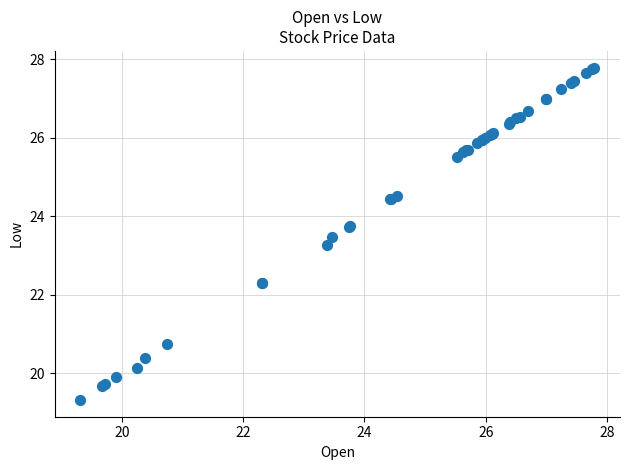

What Y value in the scatter plot is closest to 23?

23.3